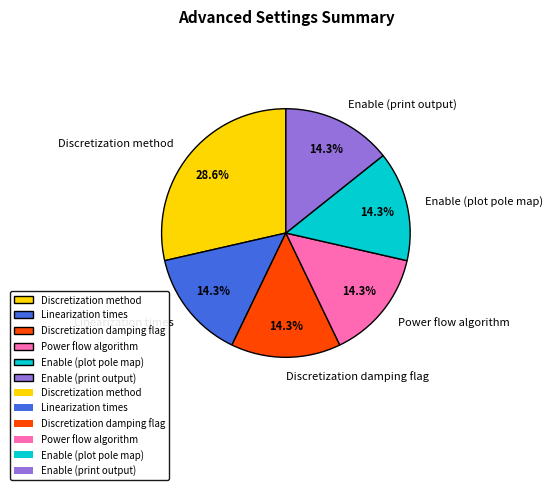

Approximately how many times larger is the value at Enable (print output) compared to Linearization times?

1.0